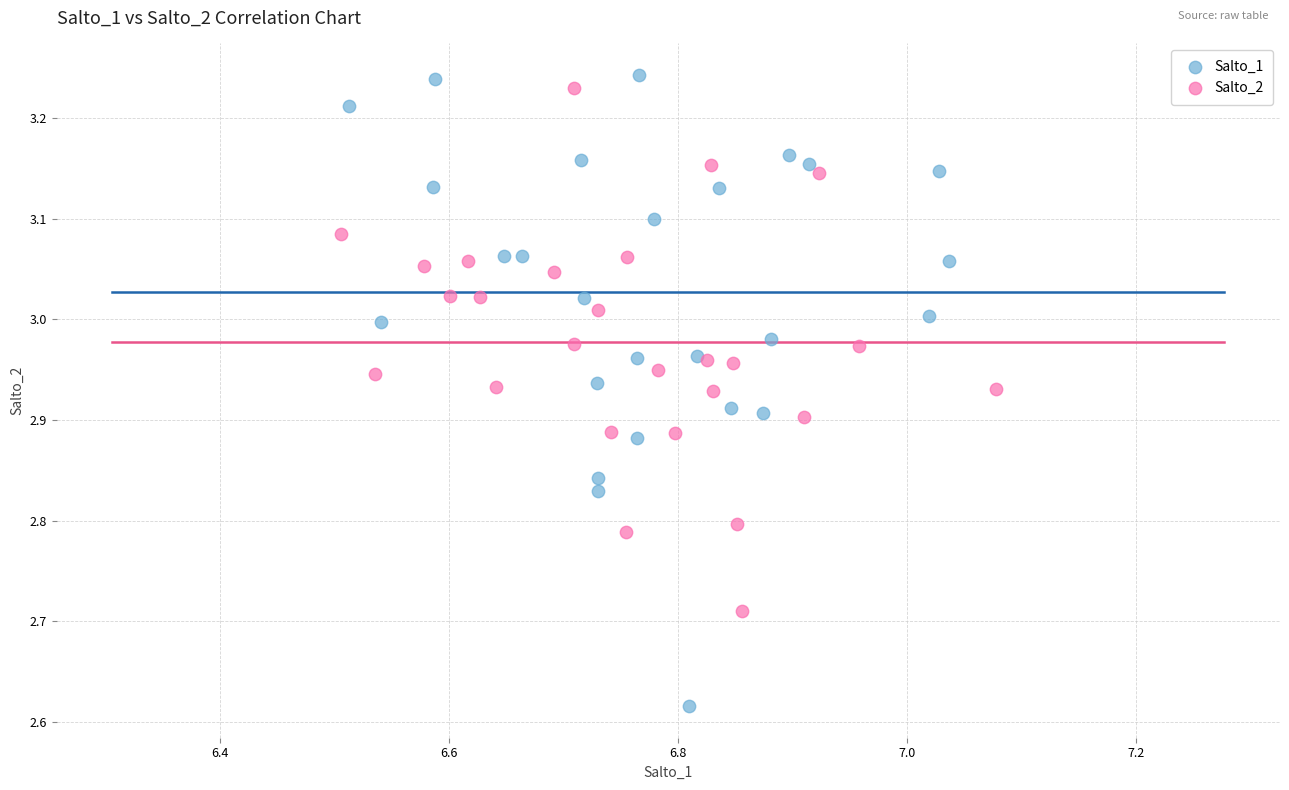

Which series has the largest Y range (max minus min)?

Salto_1